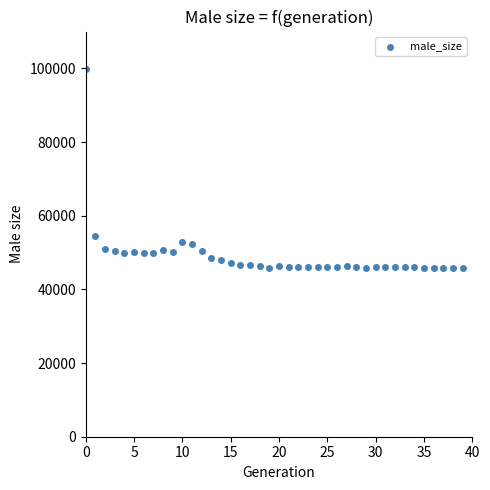

What is the range of Y values (max minus min)?

54056